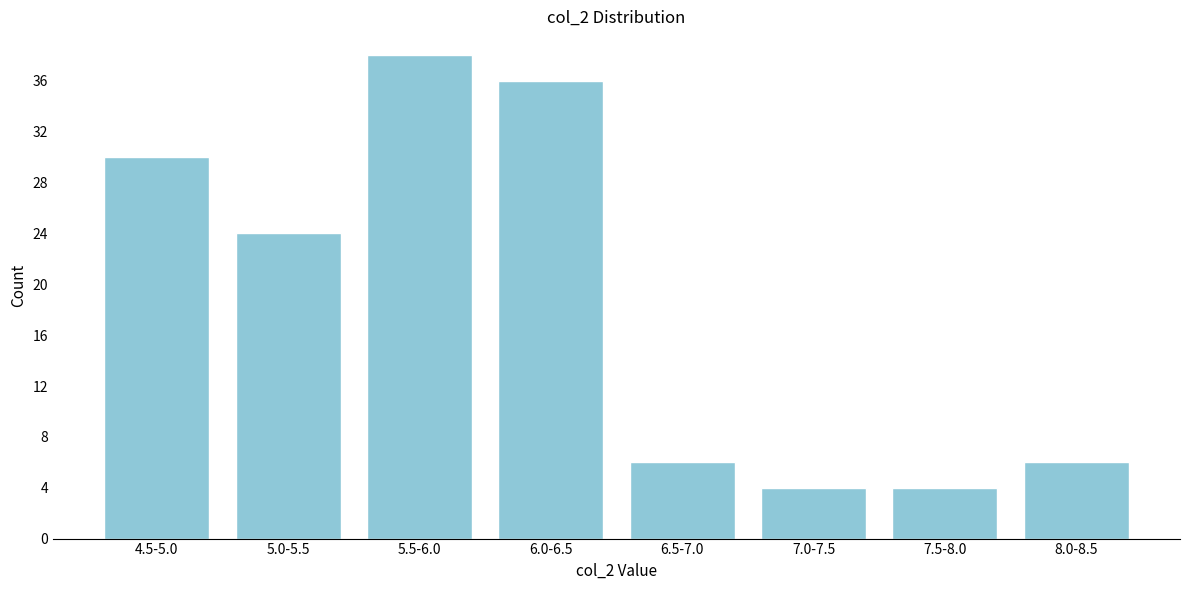

Reading right to left, extract all data points from this chart.

6	4	4	6	36	38	24	30